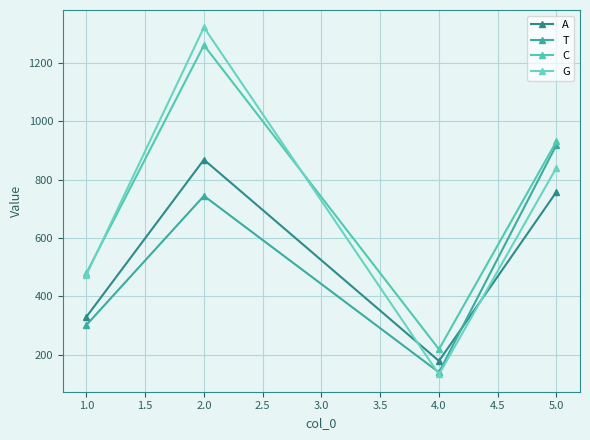

At how many categories does at least one series exceed 701?

2